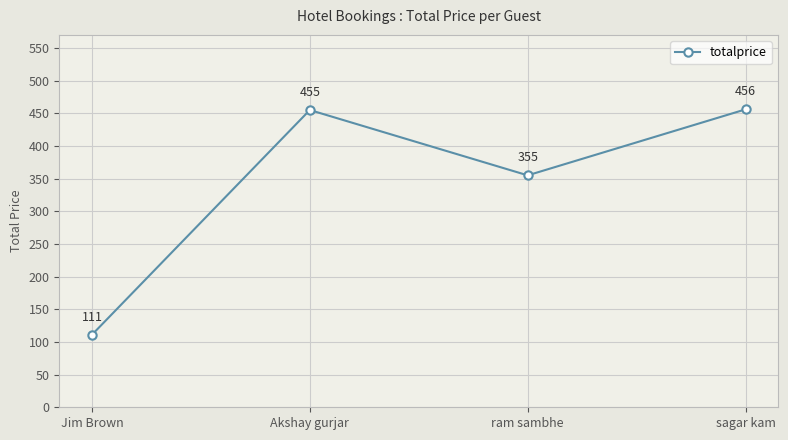

Reading right to left, extract all data points from this chart.

456	355	455	111